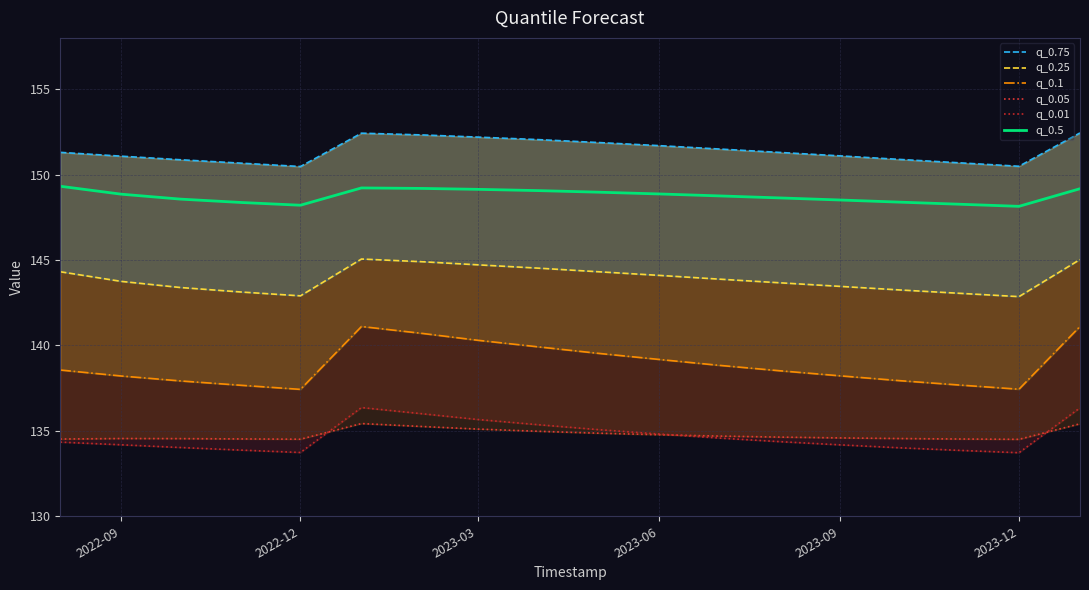

Is it true that q_0.5 equals 255.6 at 2023-12?

False